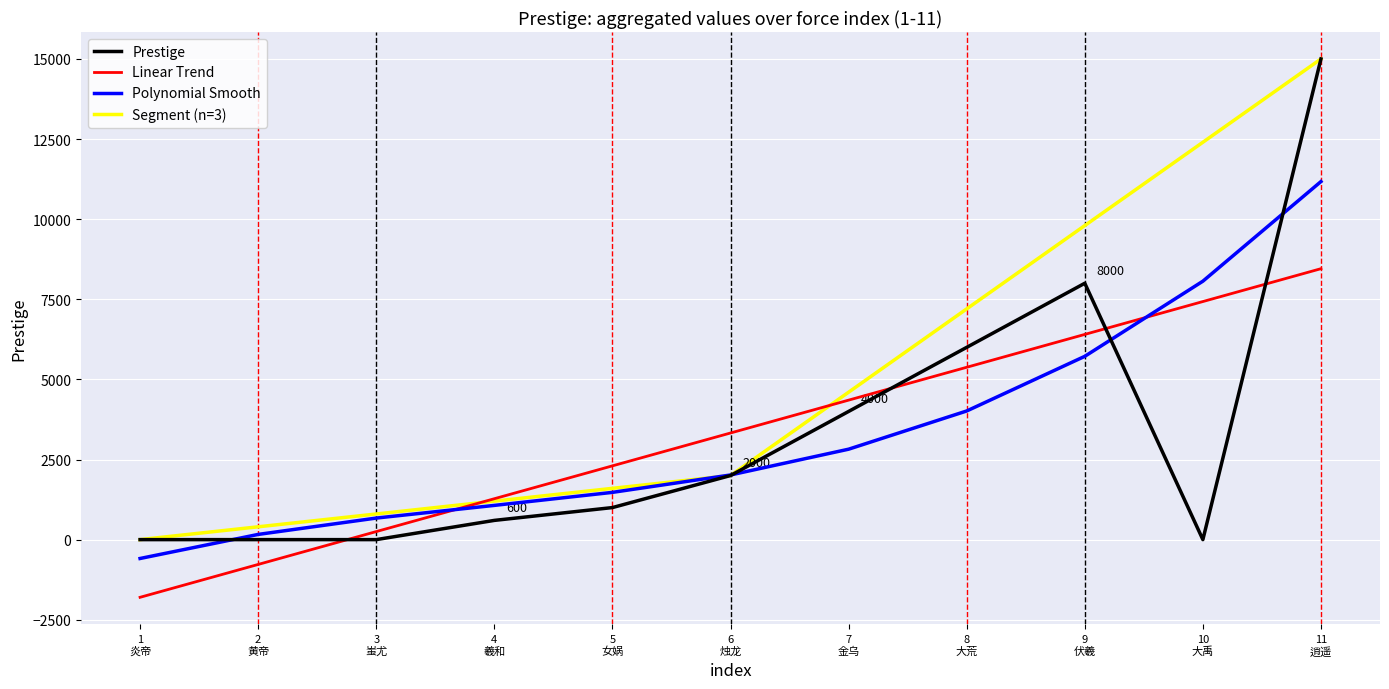

True or false: Linear Trend and Prestige cross at least once.

True